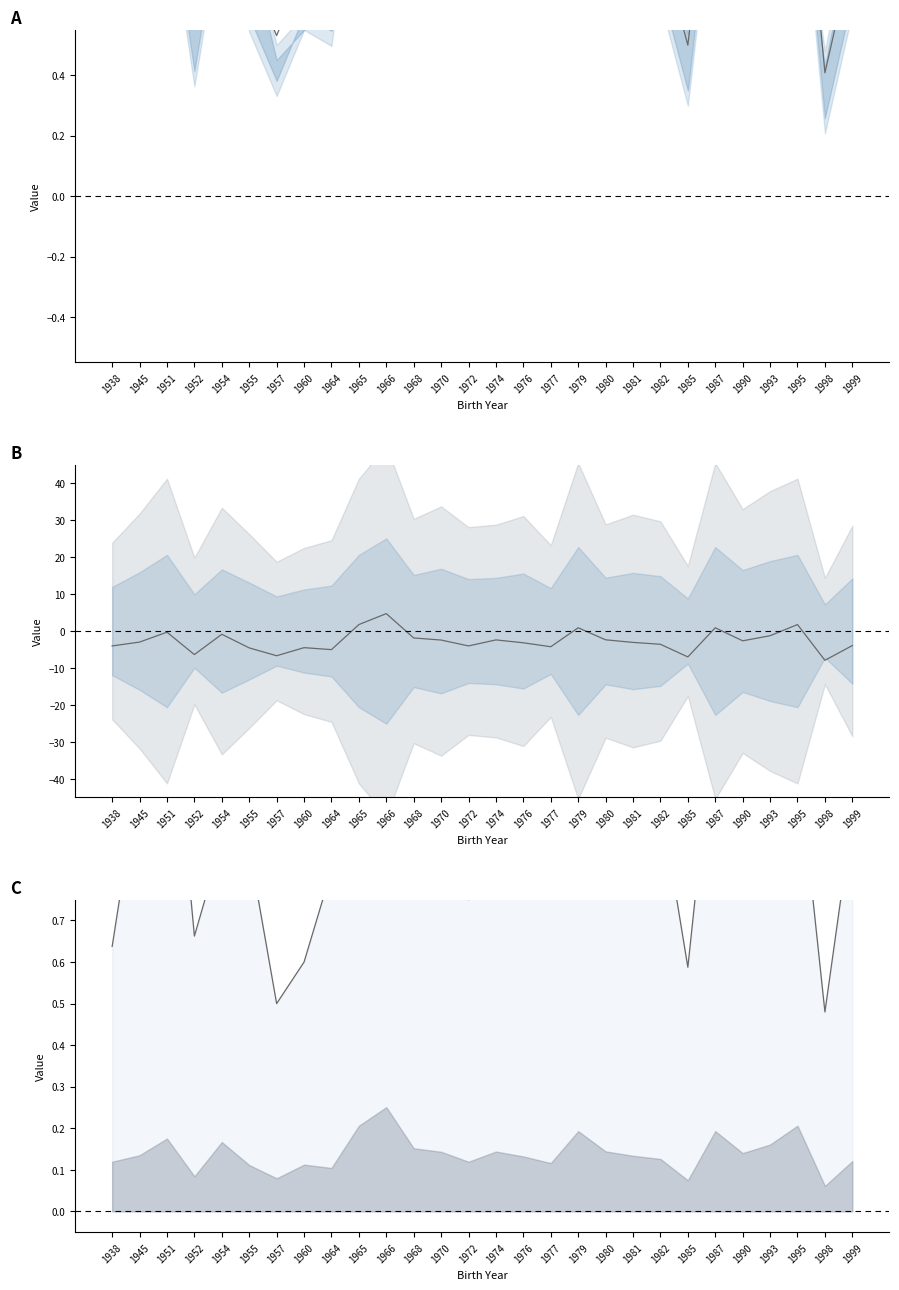

How many lines are shown in the chart?

3